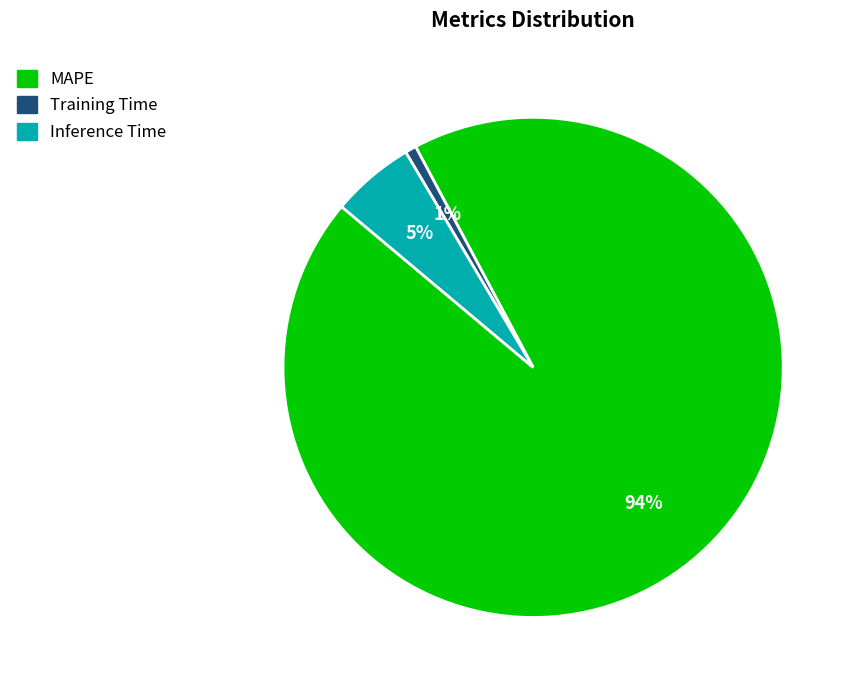

Between MAPE and Training Time, which is larger?

MAPE